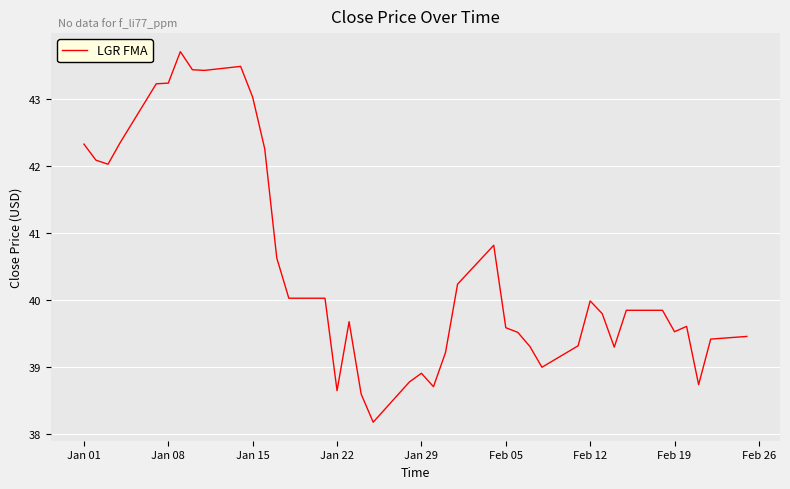

Is this an area chart (filled region under the line)?

No